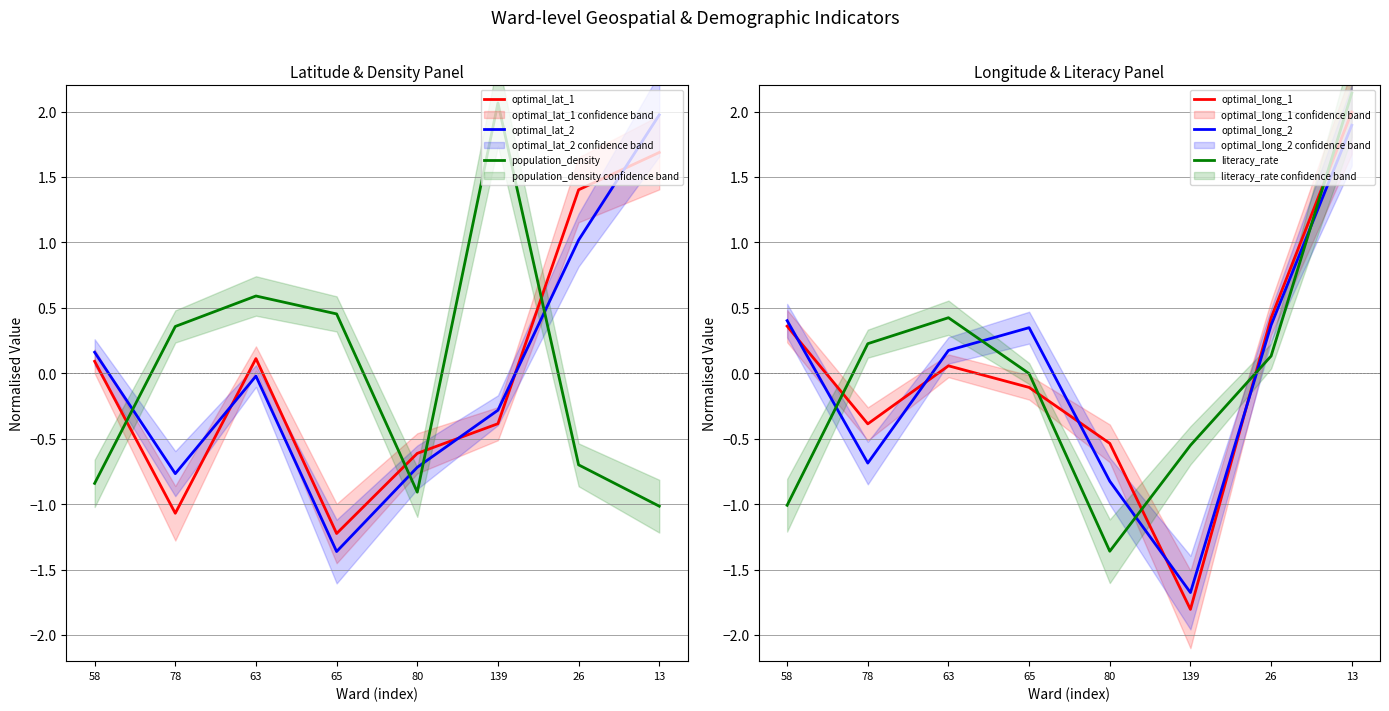

At how many categories does at least one series exceed 0?

7